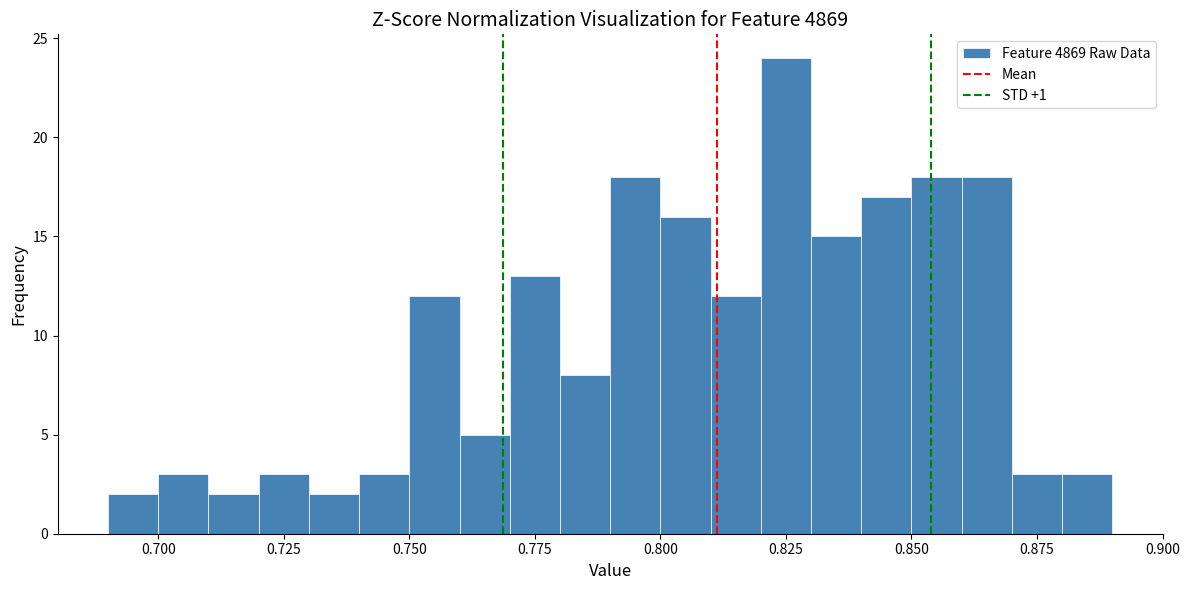

Read against the x-axis, roughly where is the centre of the tallest bar?

0.825